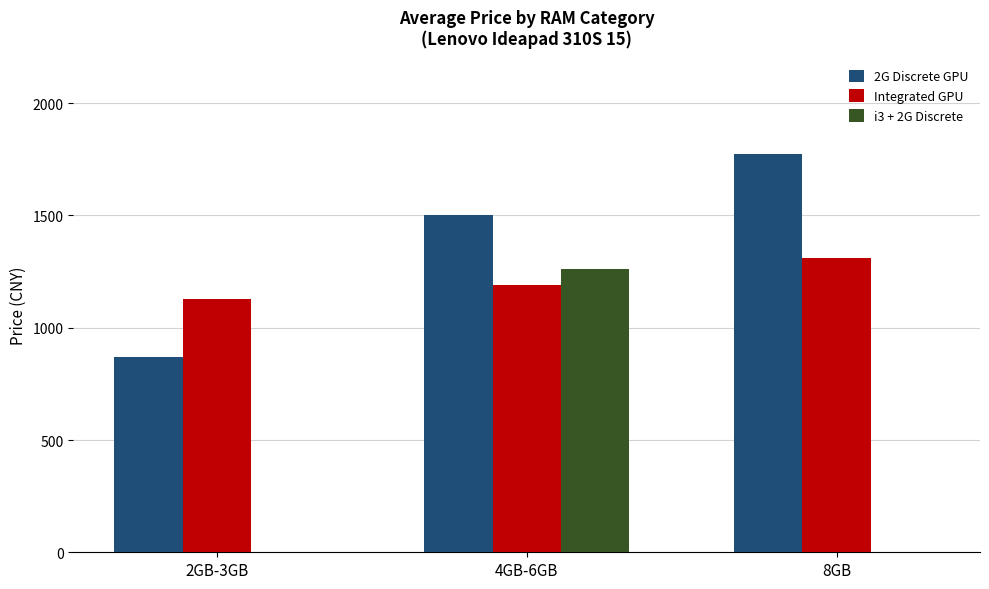

True or false: Integrated GPU has a value of 518.3 at 4GB-6GB.

False